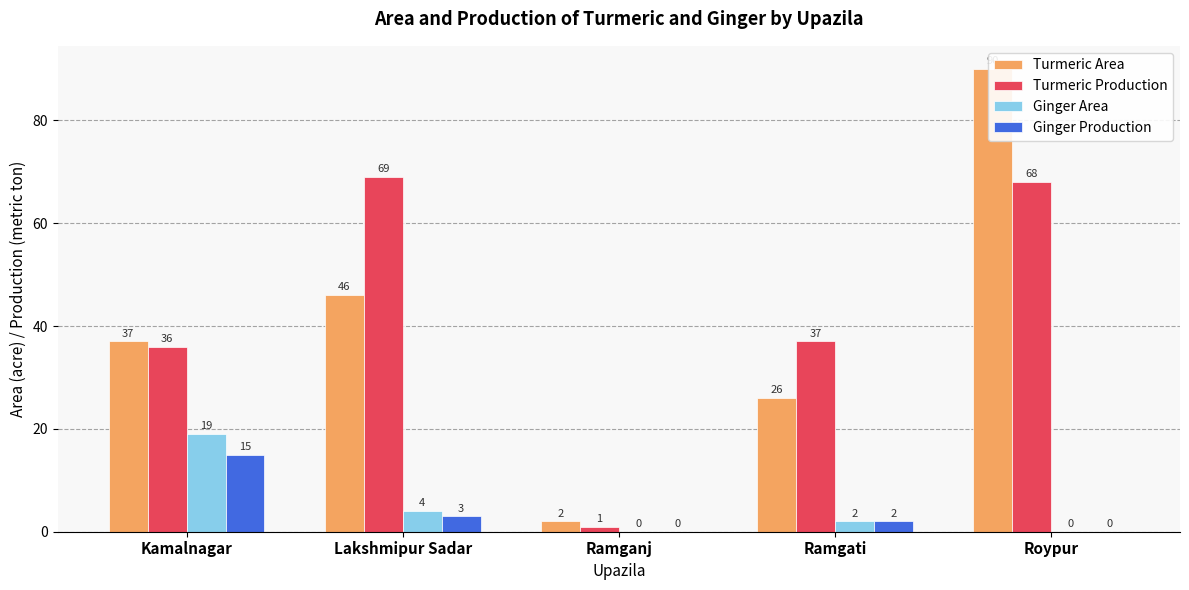

What is the total value across all series at Ramganj?

3